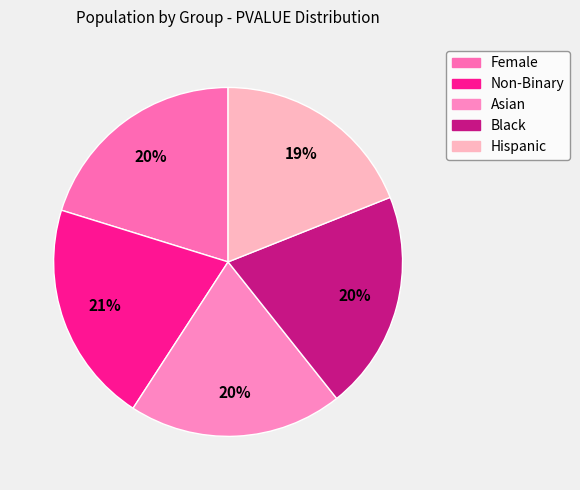

The Hispanic slice represents 6% of the pie. True or false?

False